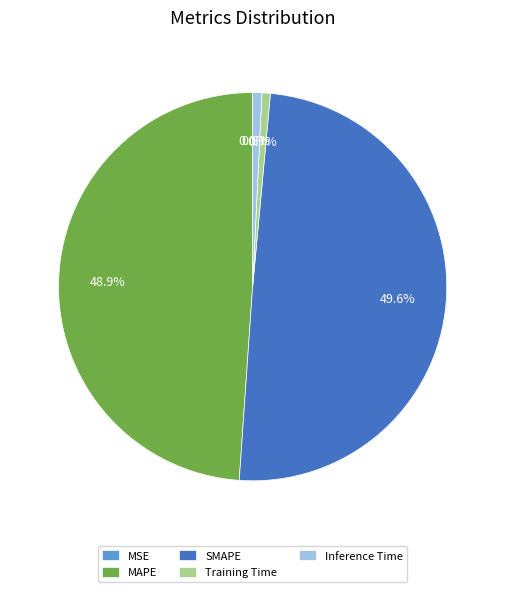

Which category has the biggest portion of the pie?

SMAPE